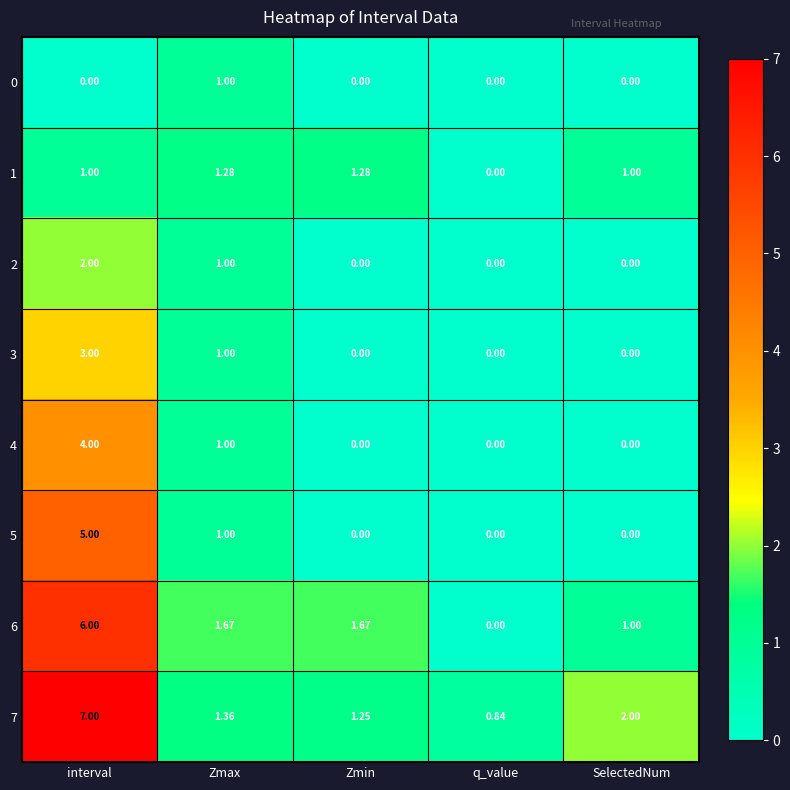

At which category is the sum across all series the highest?

interval